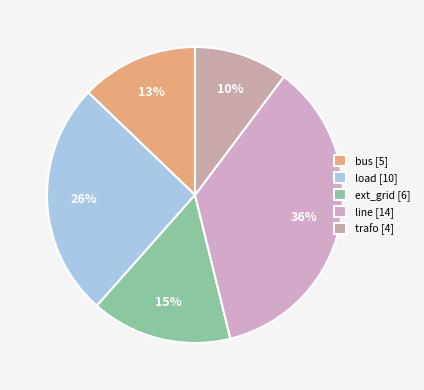

How many slices are in this pie chart?

5